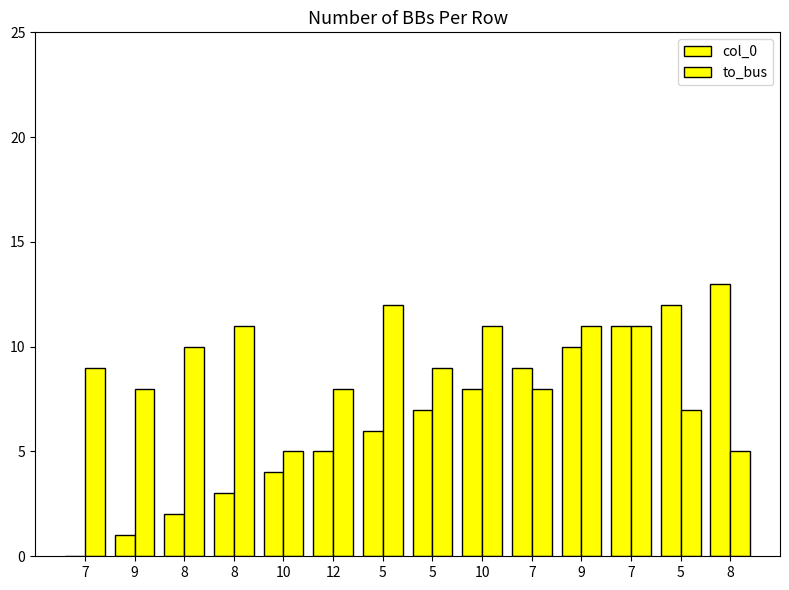

How many values in col_0 are above zero?

13